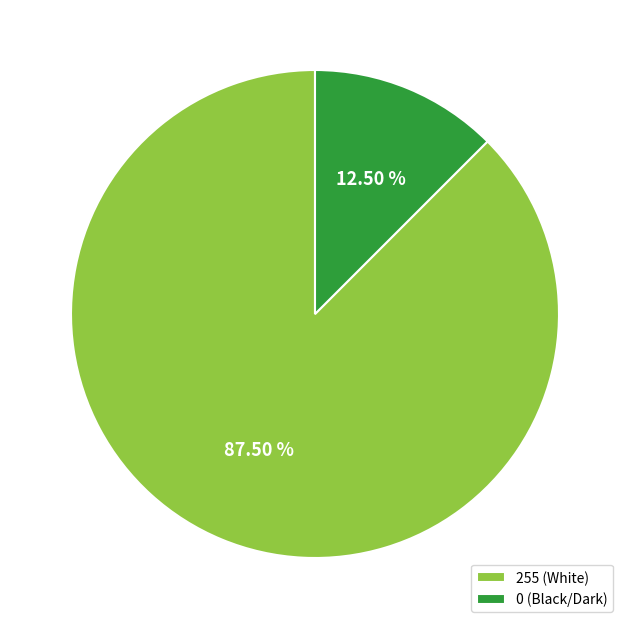

Which slice represents more than half of the pie?

255